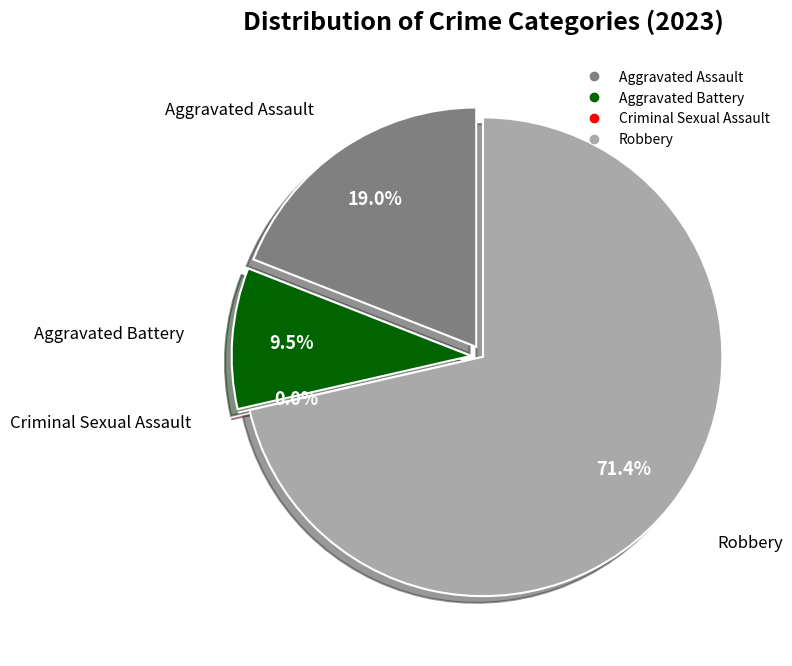

Between Aggravated Battery and Robbery, which is larger?

Robbery